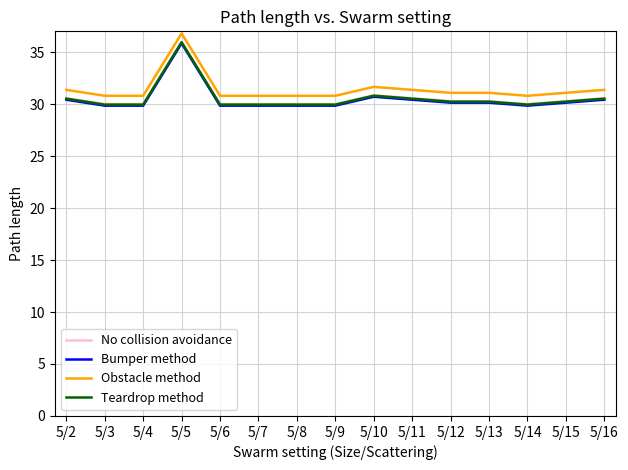

True or false: No collision avoidance has a value of 30.9 at 5/10.

True